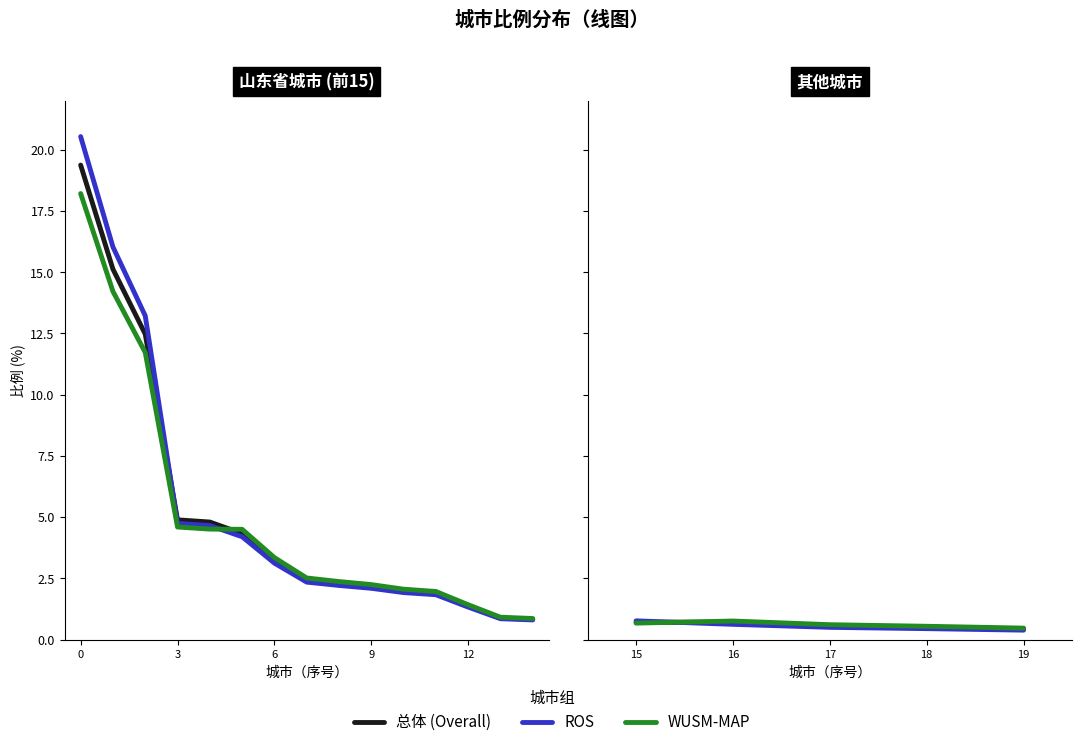

Which series changed the most between 15 and 16?

ROS